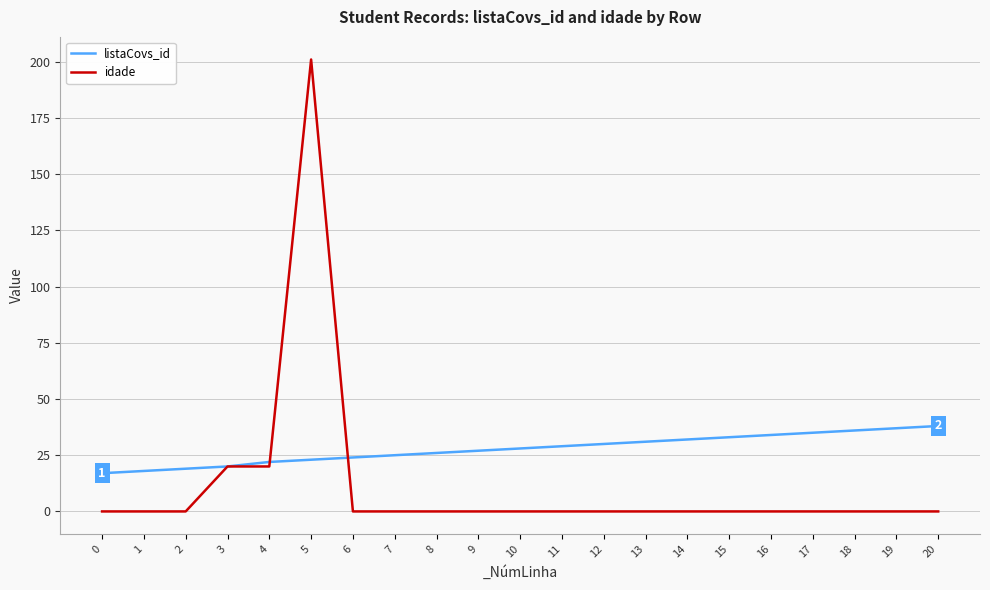

Rank the series by their average value, from lowest to highest.

idade, listaCovs_id